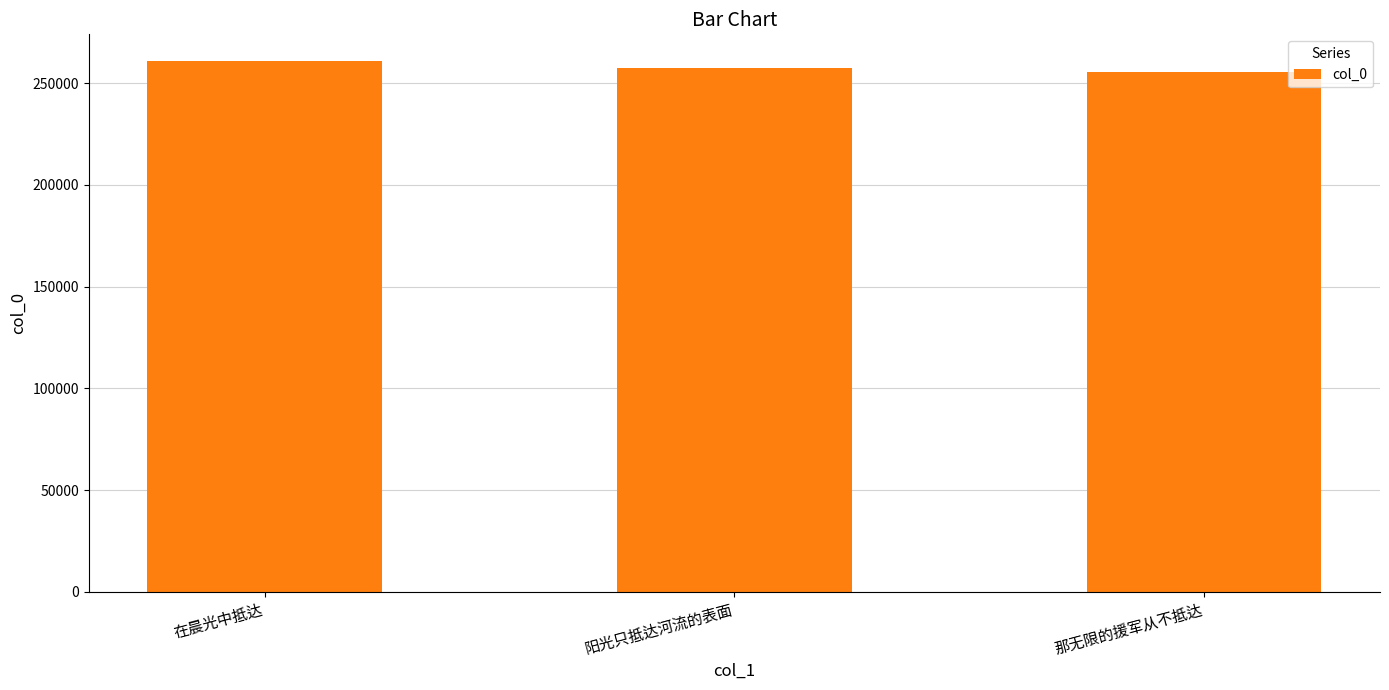

Which category has the highest value across all series?

在晨光中抵达